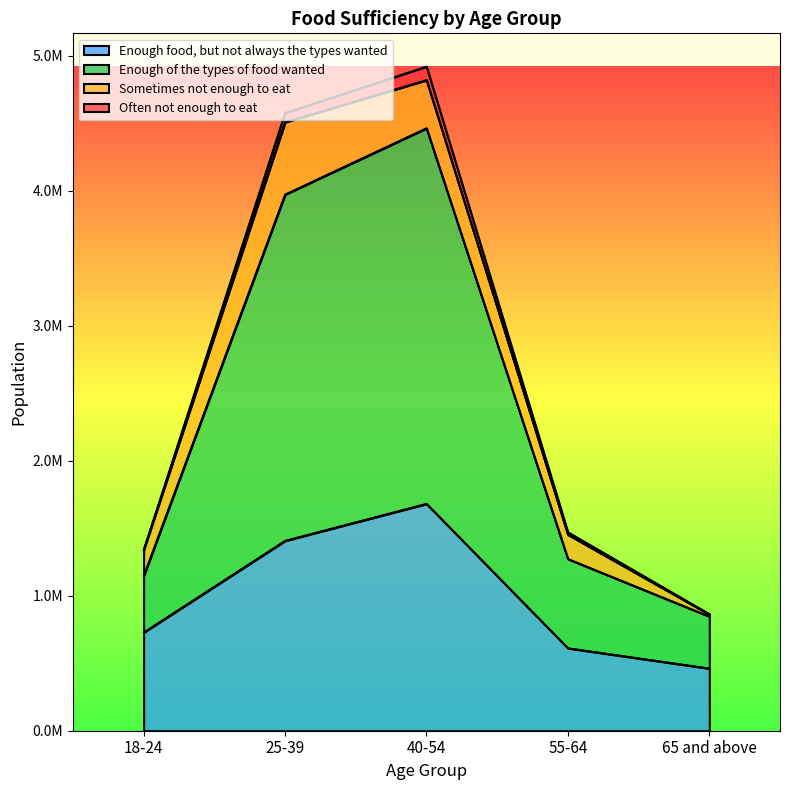

The value of Enough food, but not always the types wanted at 18-24 is 728240. True or false?

True